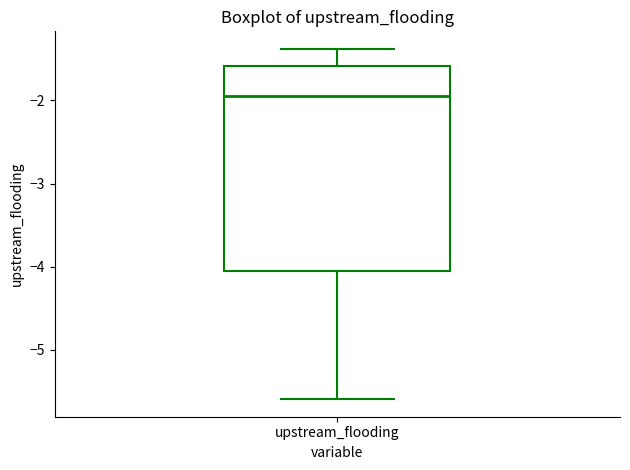

Where is the upper edge of the box for upstream_flooding on the y-axis? The values are not printed on the chart, so give them approximately, as read against the axis.

-1.6